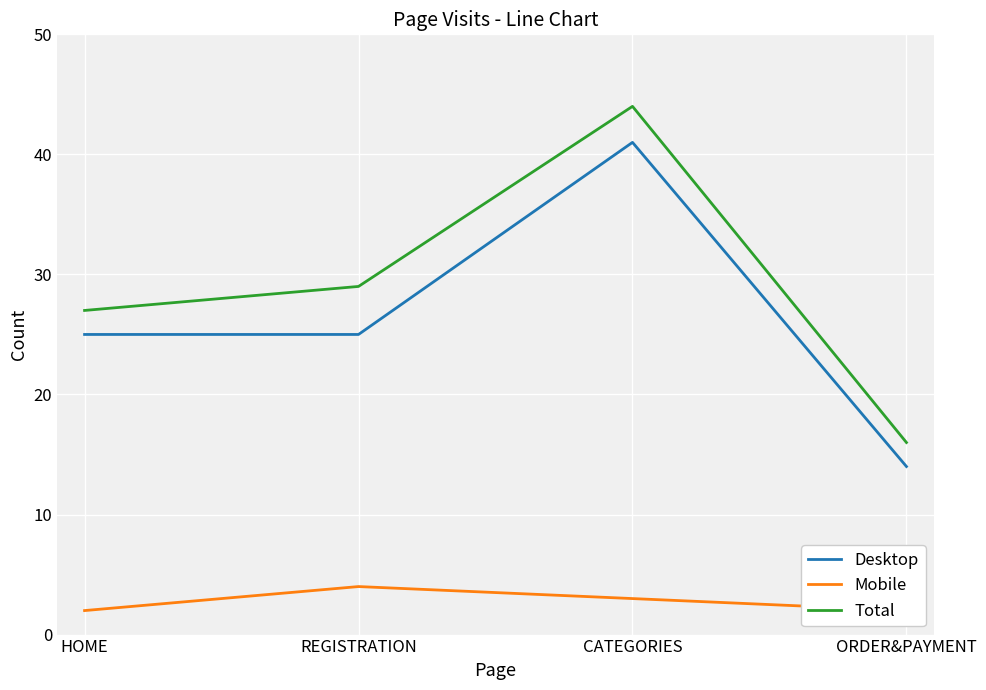

Rank the series by their maximum value, from highest to lowest.

Total, Desktop, Mobile